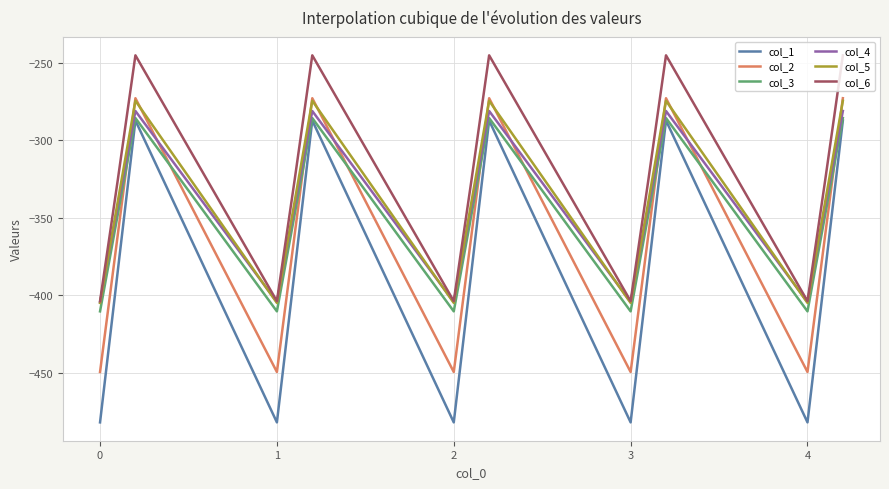

How many values in the col_6 series are below -325?

10